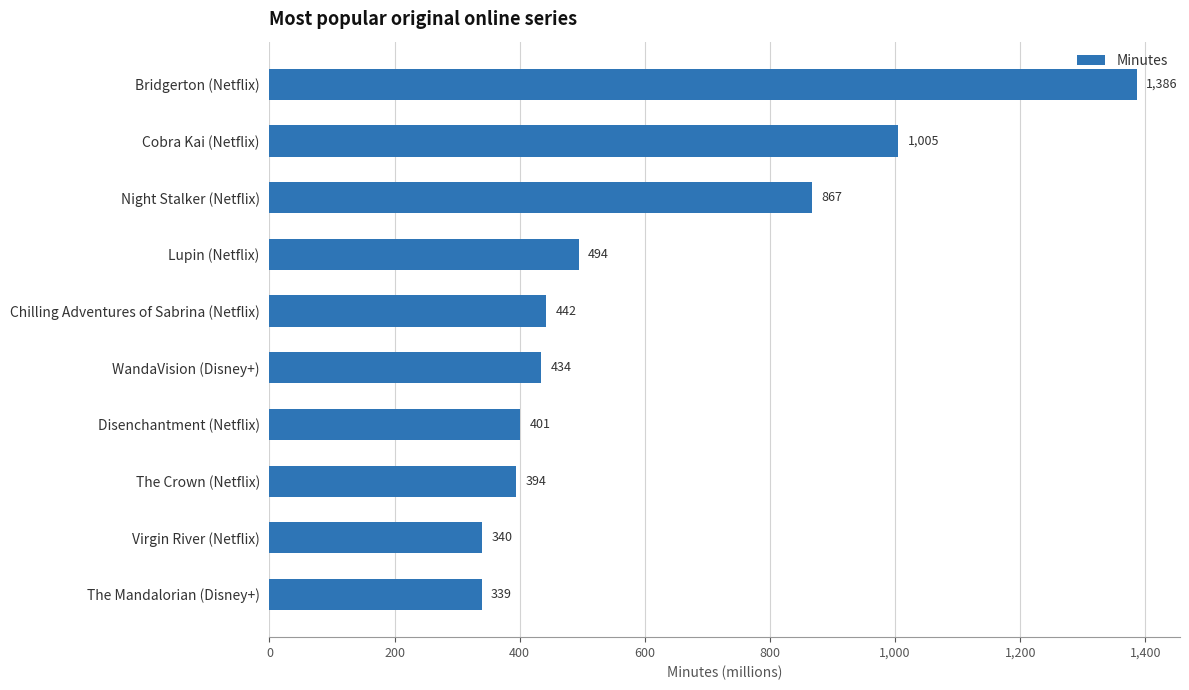

Which has a higher value, Night Stalker (Netflix) or The Mandalorian (Disney+)?

Night Stalker (Netflix)